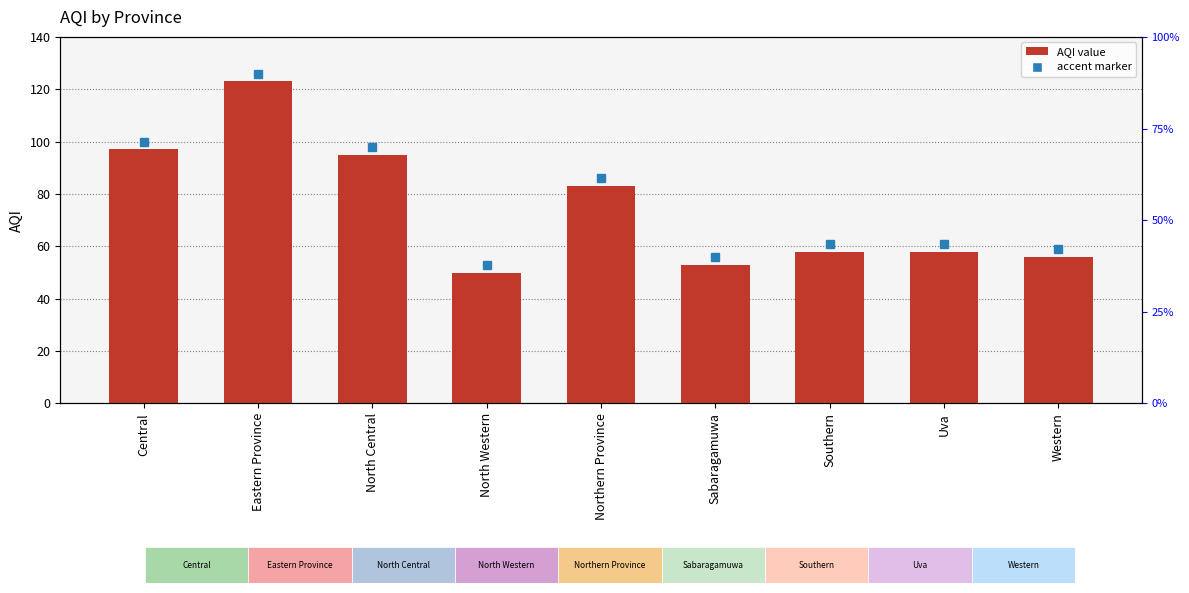

Reading left to right, list all the values displayed in this chart.

97	123	95	50	83	53	58	58	56